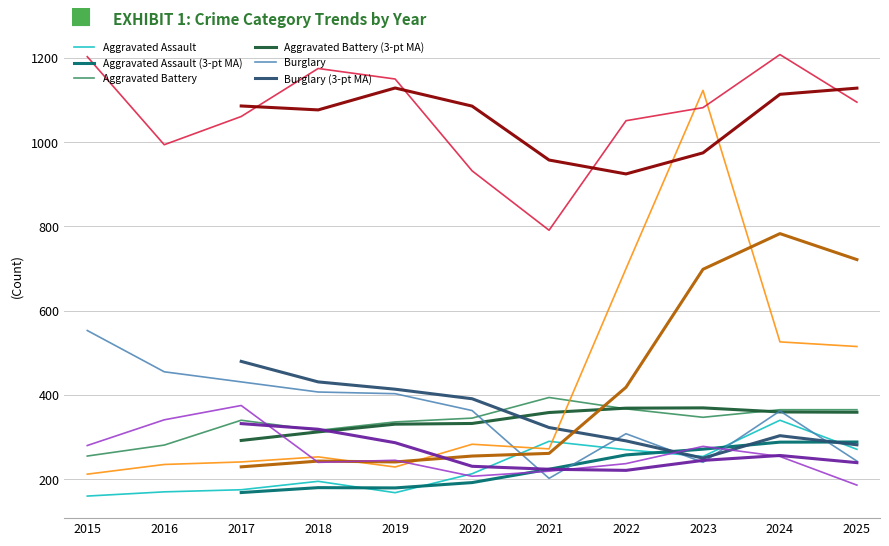

How many values in the Theft series are below 1082?

5